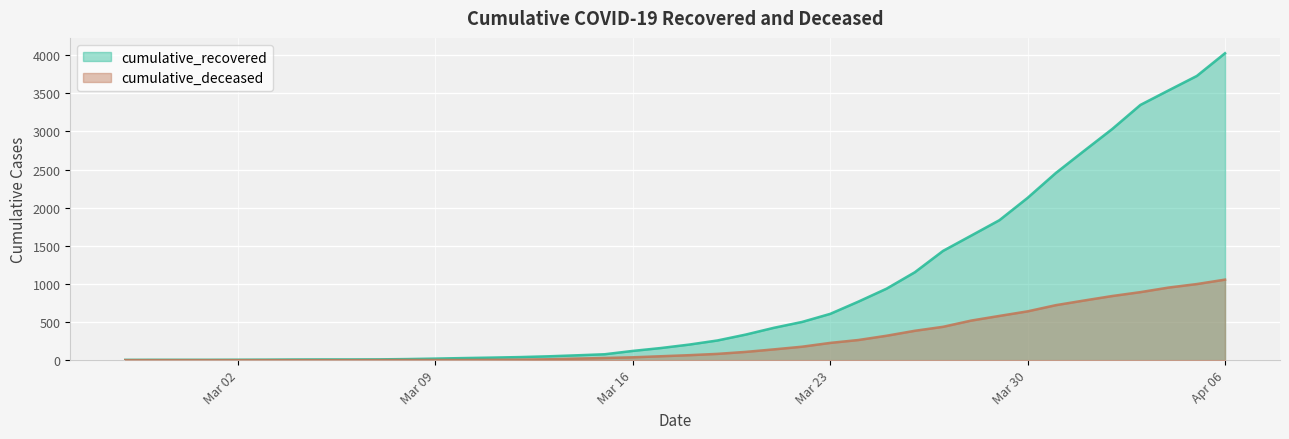

Rank the series at 2020-03-24 from highest to lowest value.

cumulative_recovered, cumulative_deceased